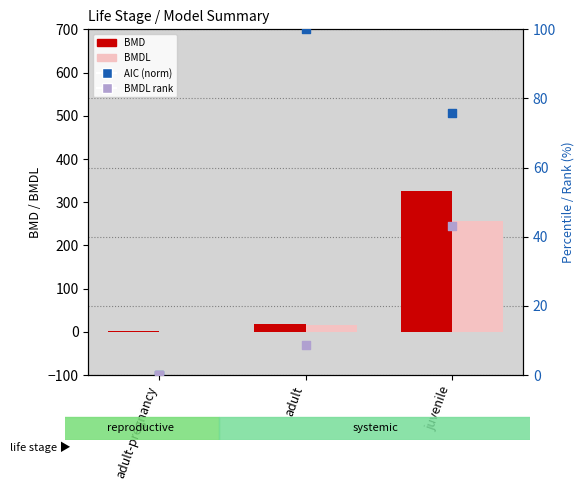

What is the total value across all series at juvenile?

701.8